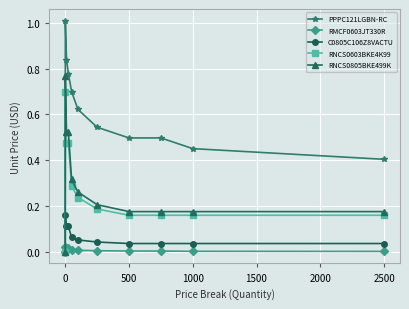

List the series in order of their peak value, highest first.

PPPC121LGBN-RC, RNCS0805BKE499K, RNCS0603BKE4K99, C0805C106Z8VACTU, RMCF0603JT330R